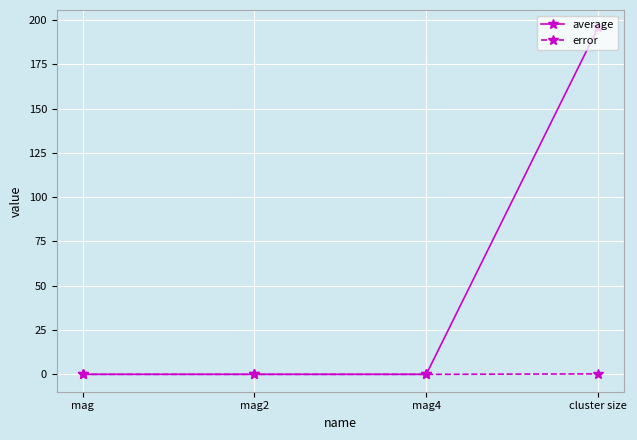

What is the sum of the error values at cluster size and mag?

0.3